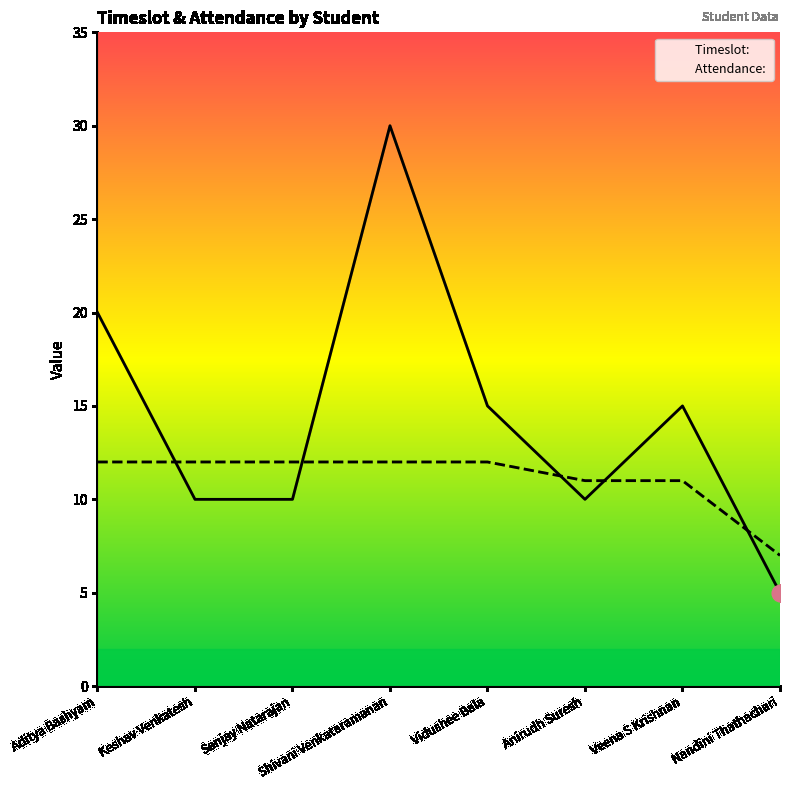

True or false: Timeslot:  has a value of 16 at Anirudh Suresh.

False